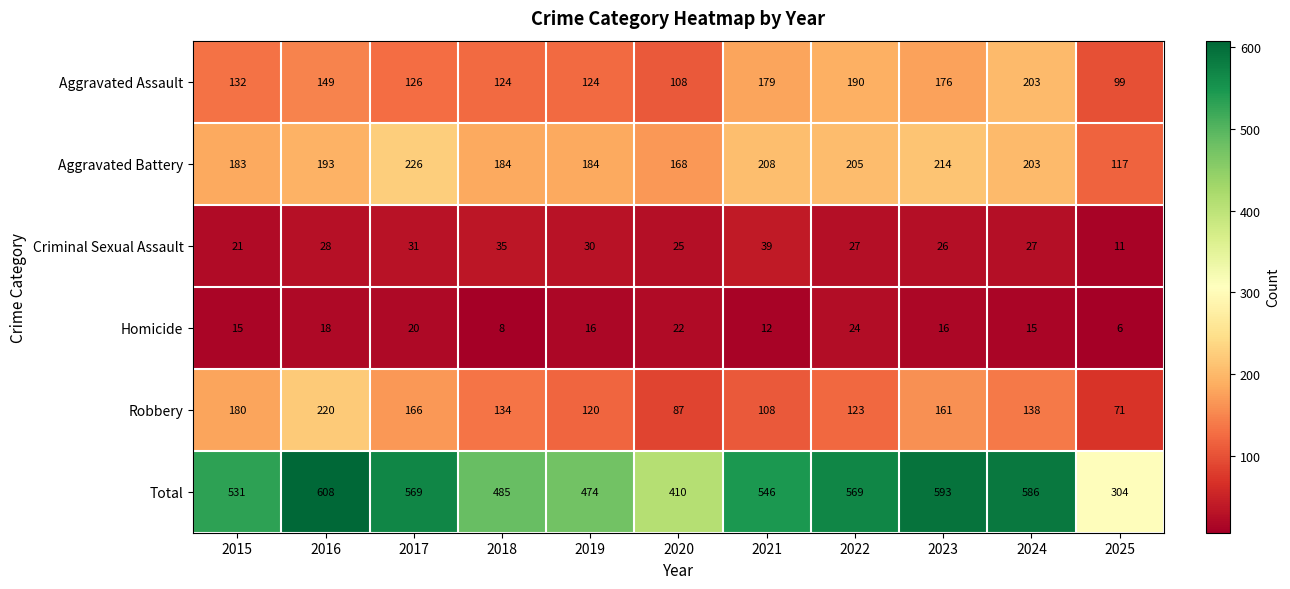

At which category is the sum across all series the highest?

2016